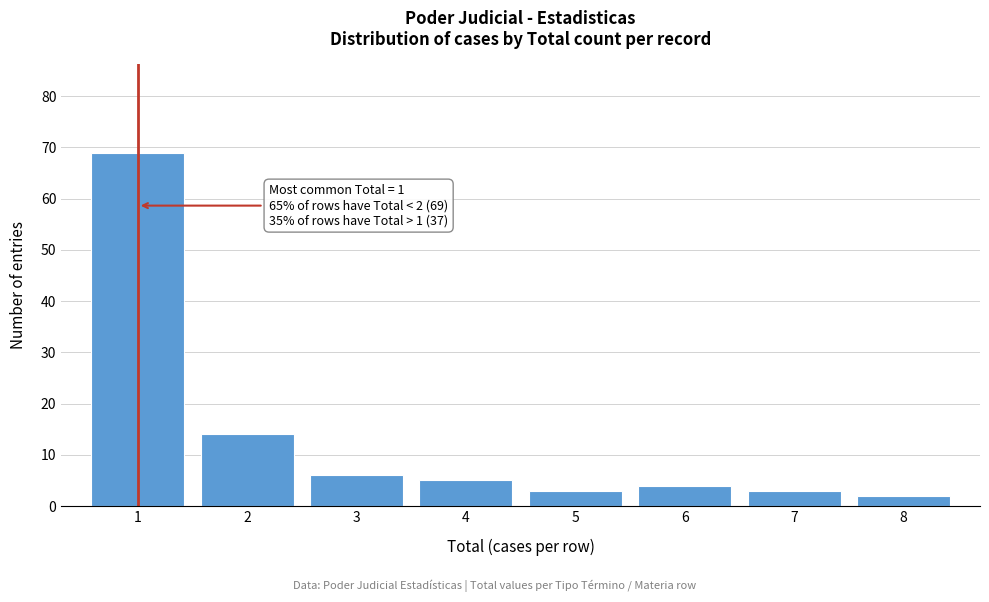

Reading right to left, list all the values displayed in this chart.

2	3	4	3	5	6	14	69